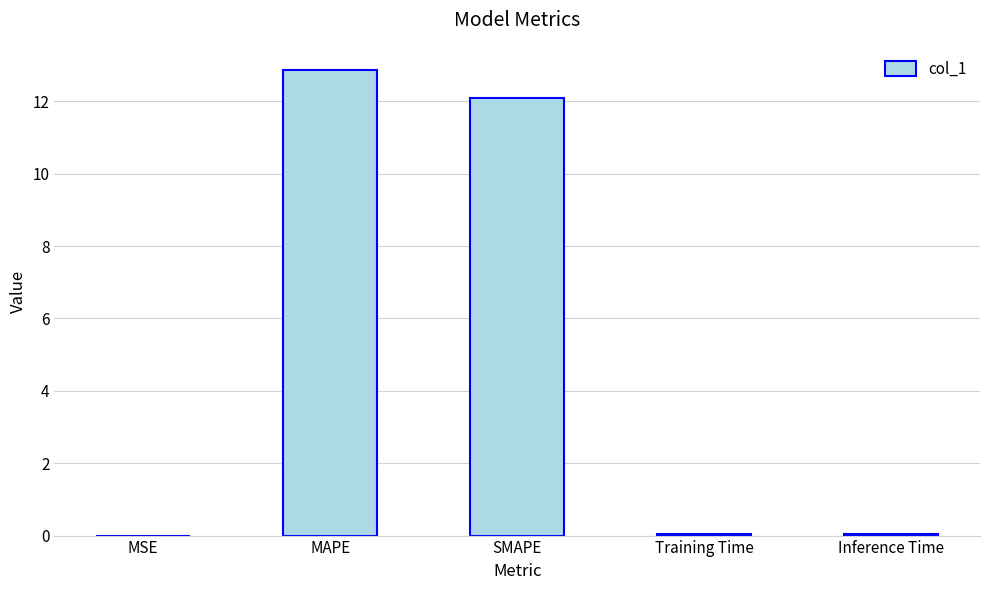

At which category does the chart reach its peak across all series?

MAPE